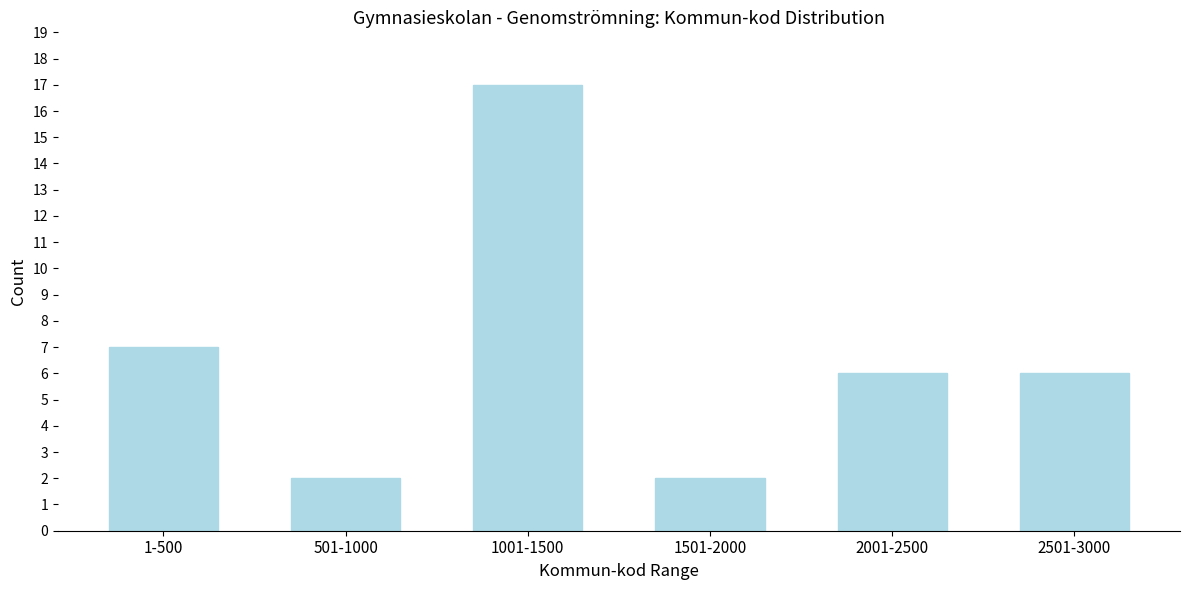

Reading right to left, list all the values displayed in this chart.

2501-3000=6	2001-2500=6	1501-2000=2	1001-1500=17	501-1000=2	1-500=7